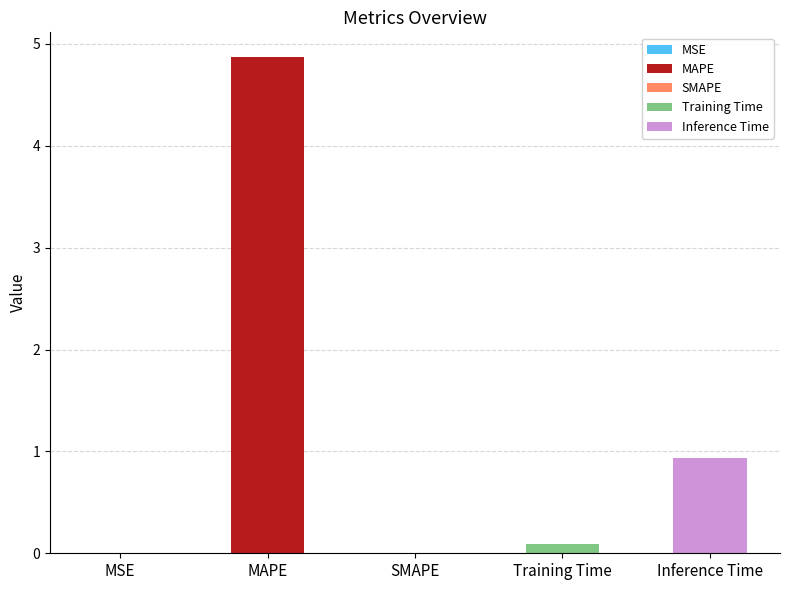

True or false: the data shows 0.0 at MSE.

True